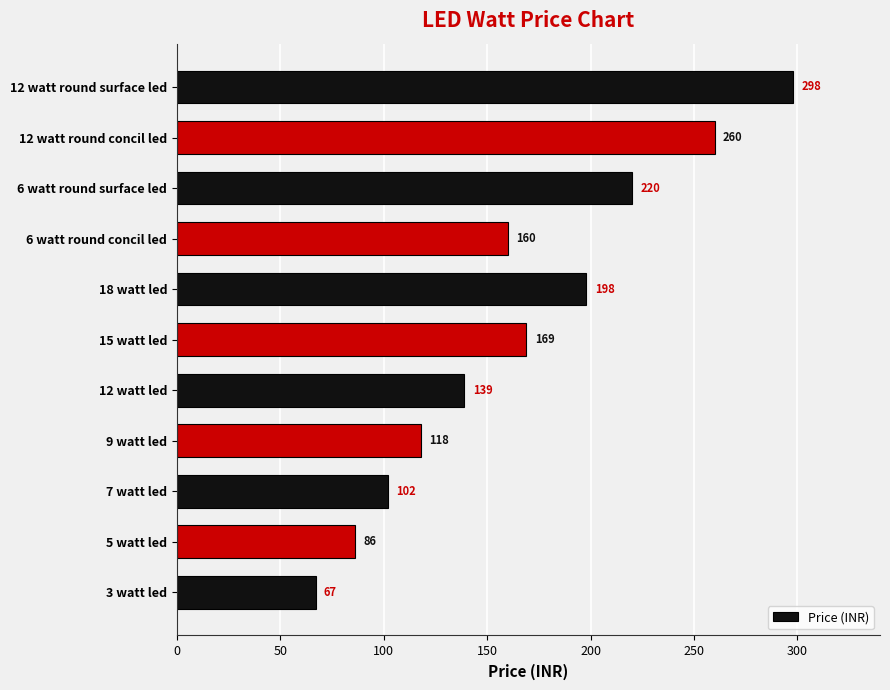

Which has a higher value, 12 watt round concil led or 7 watt led?

12 watt round concil led